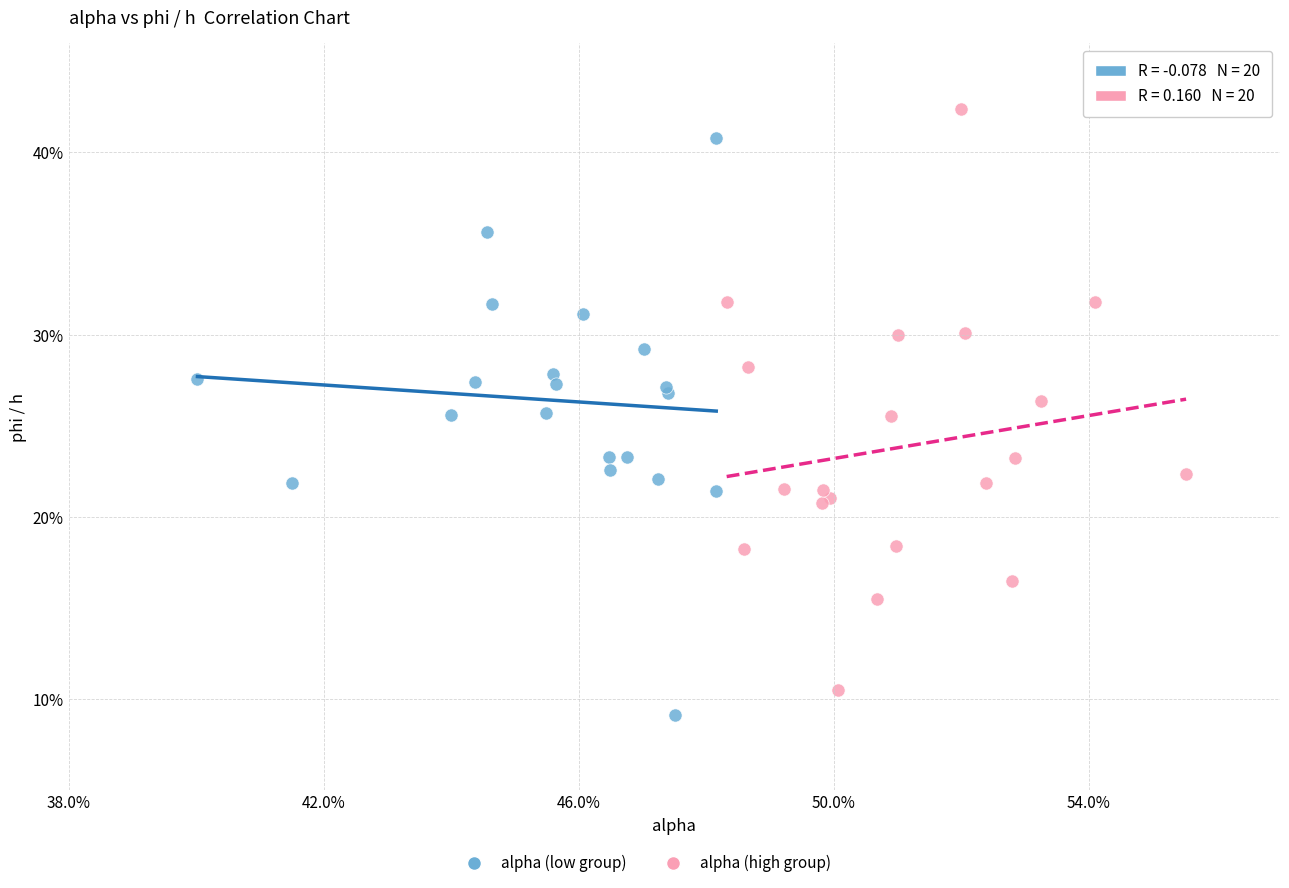

Which series contains the lowest Y value?

alpha (low group)